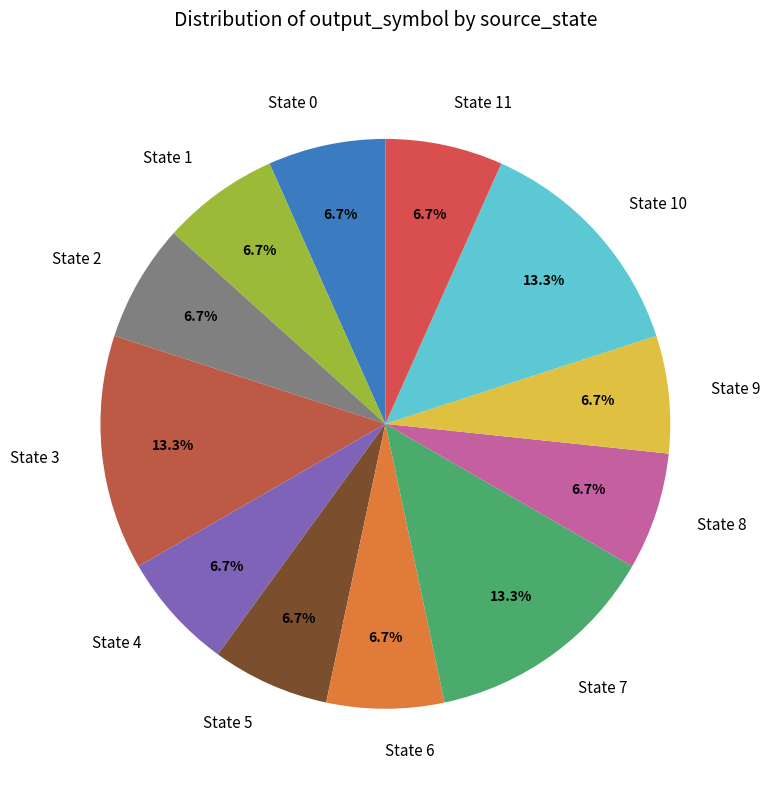

Combined, what portion of the pie is State 4 and State 10?

20.0%